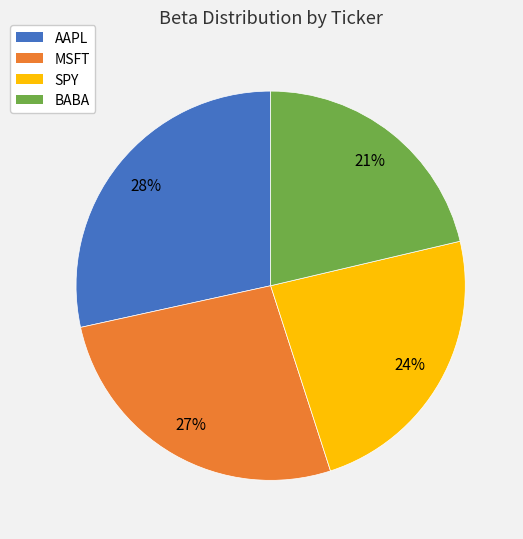

Which has a higher value, AAPL or BABA?

AAPL